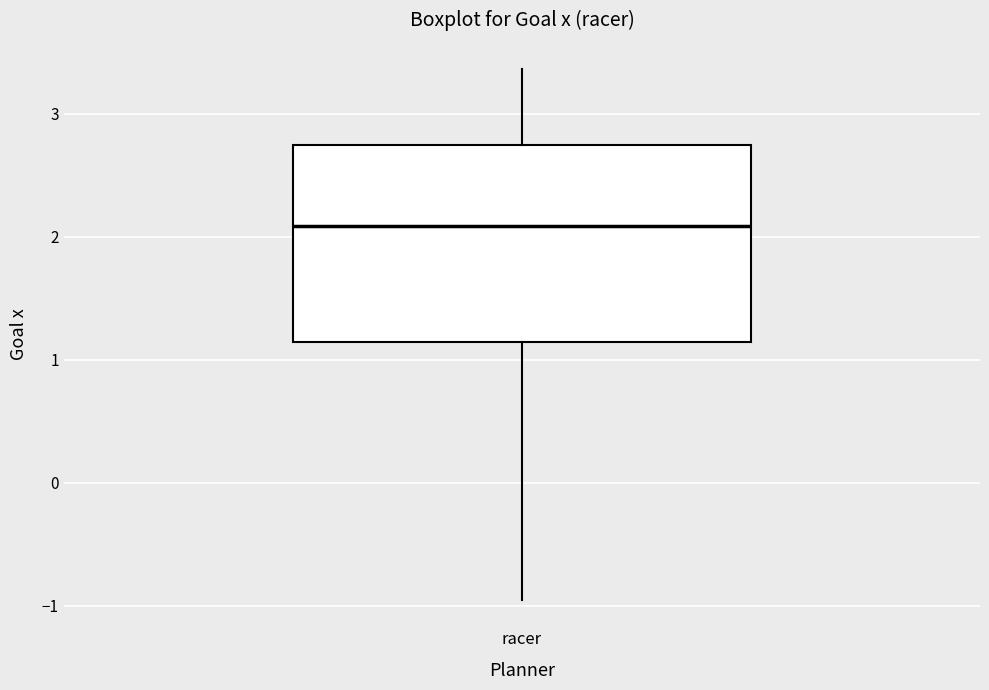

Read this box plot against the y-axis: the position of the median line, the range covered by the box, and the ends of both whiskers. The values are not printed on the chart, so give them approximately, as read against the axis.

median 2.1, box 1.1 to 2.7, whiskers -1.0 to 3.4